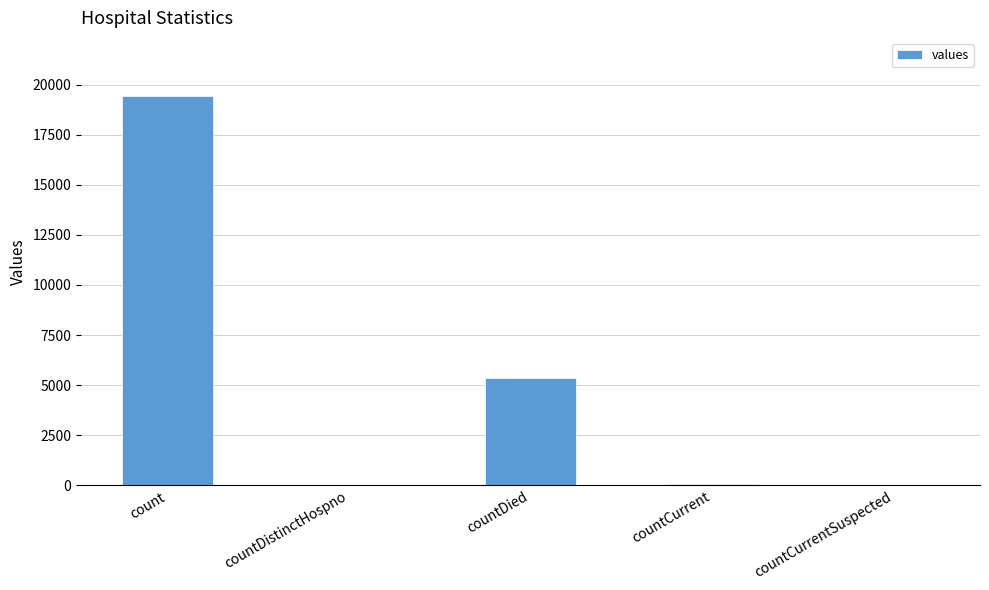

What is the sum of all values?

24875